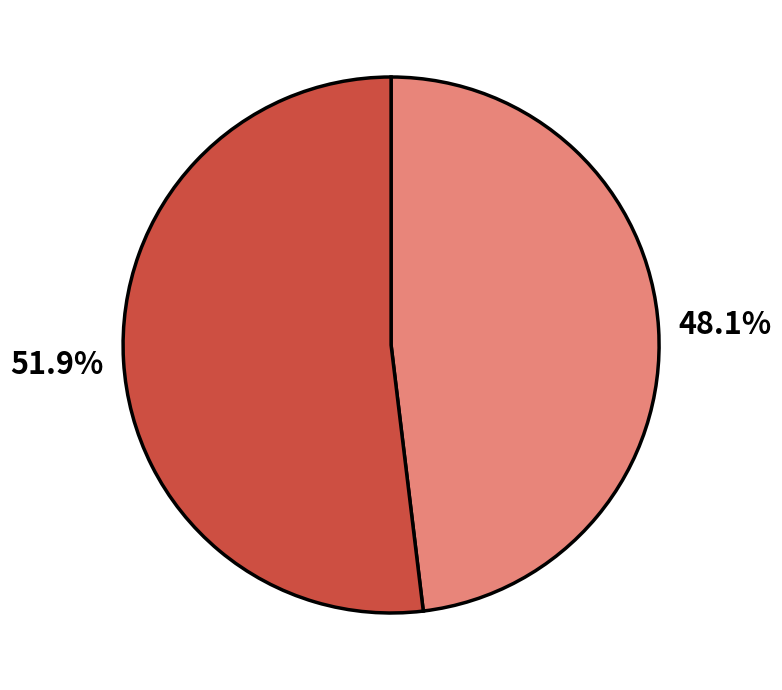

Is there a majority slice in this chart?

Yes